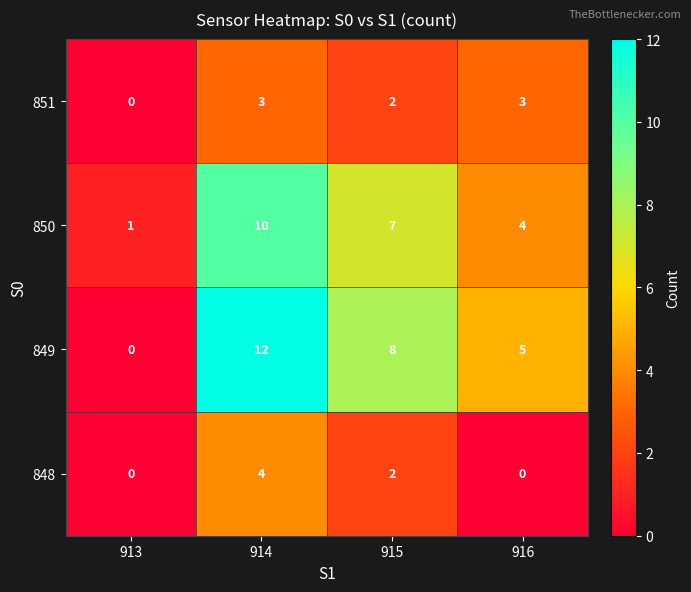

Which category has the highest value across all series?

914